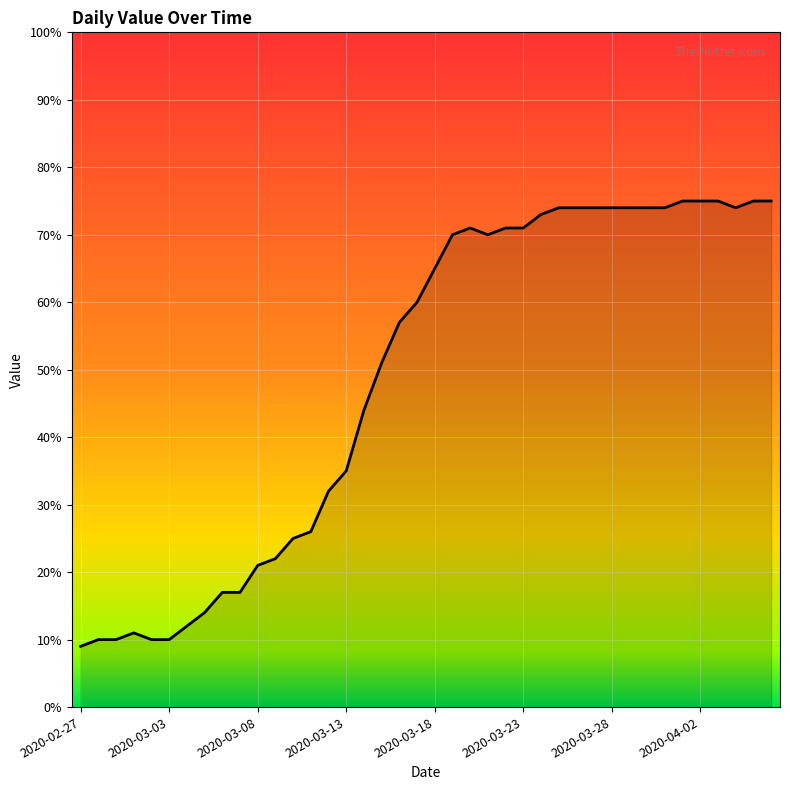

What is the difference between the maximum and minimum values?

66